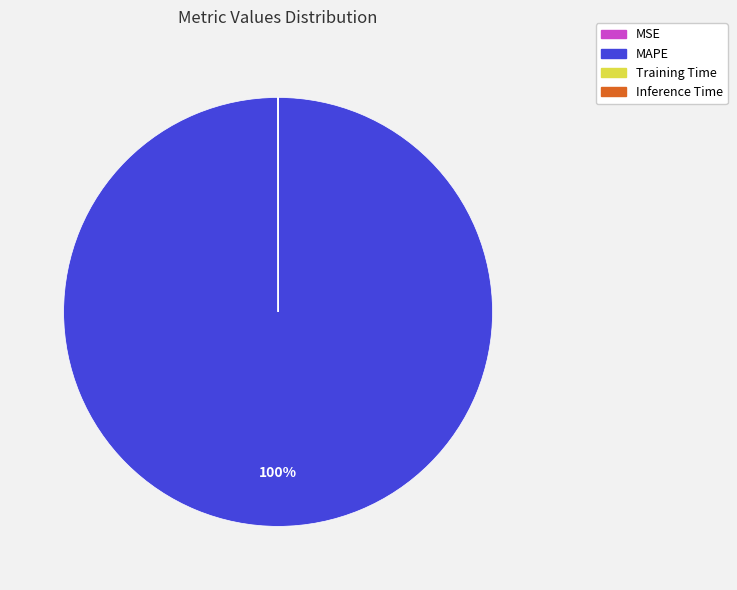

What percentage is the MAPE slice, to the nearest percent?

100%